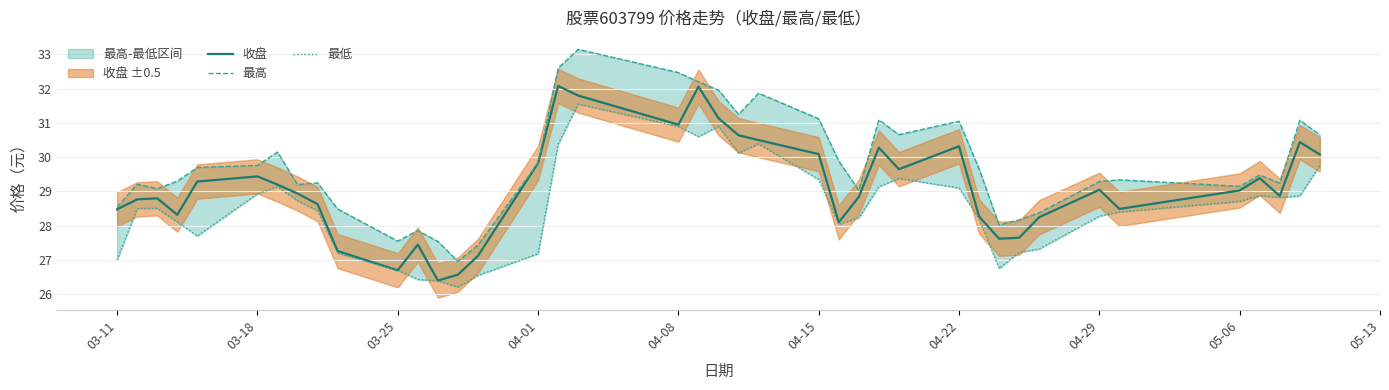

What is the average value of the 最低 series?

28.5